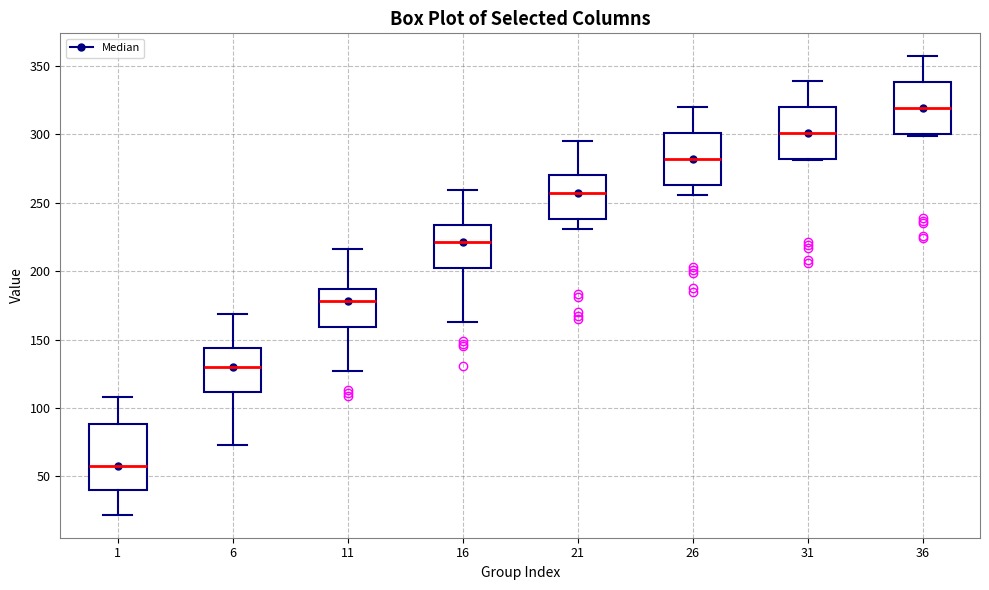

Where is the upper edge of the box at x = 31 on the y-axis? The values are not printed on the chart, so give them approximately, as read against the axis.

320